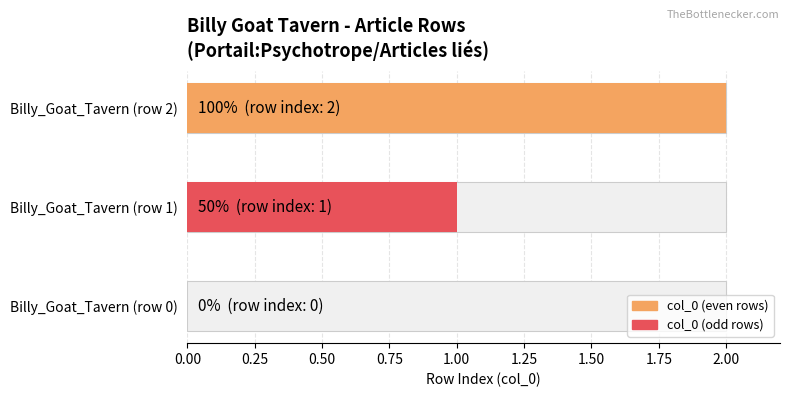

Are the bars horizontal?

Yes